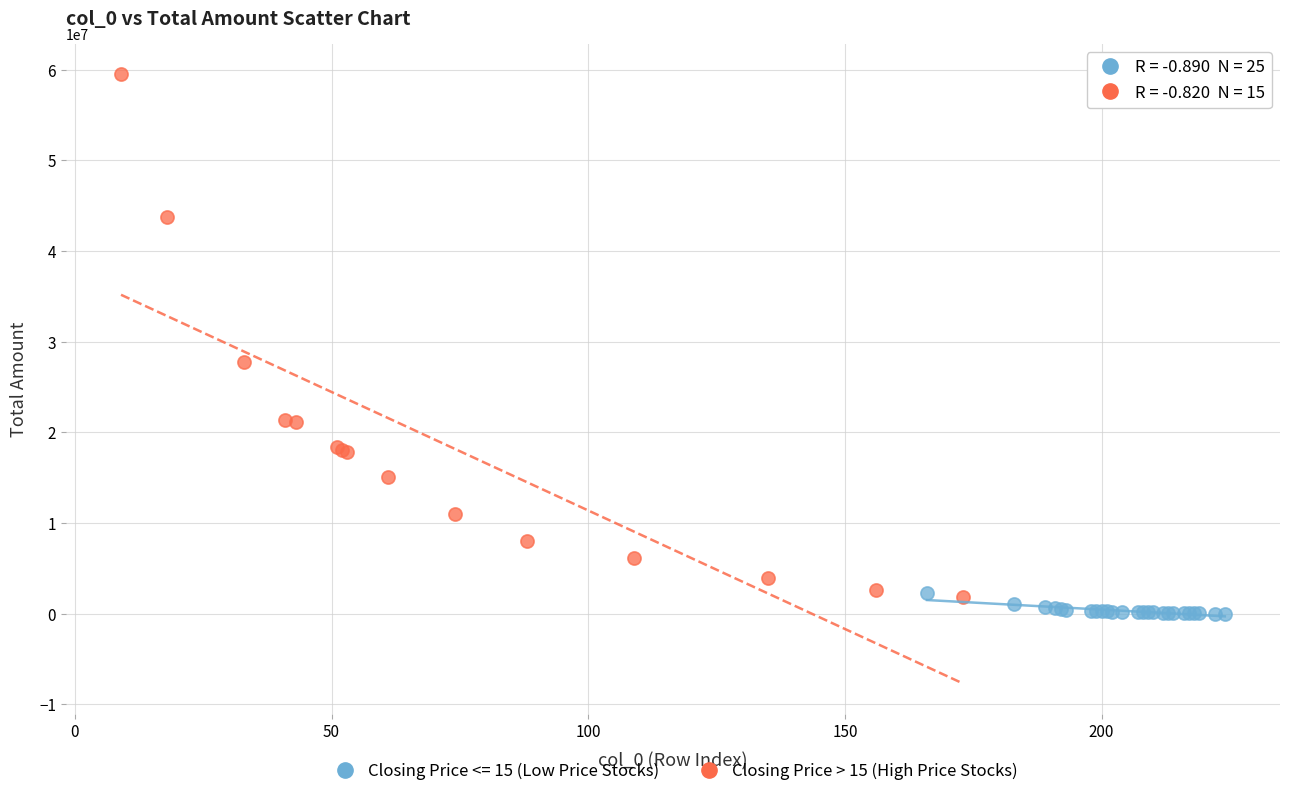

Which series reaches the maximum Y coordinate?

Closing Price > 15 (High Price Stocks)